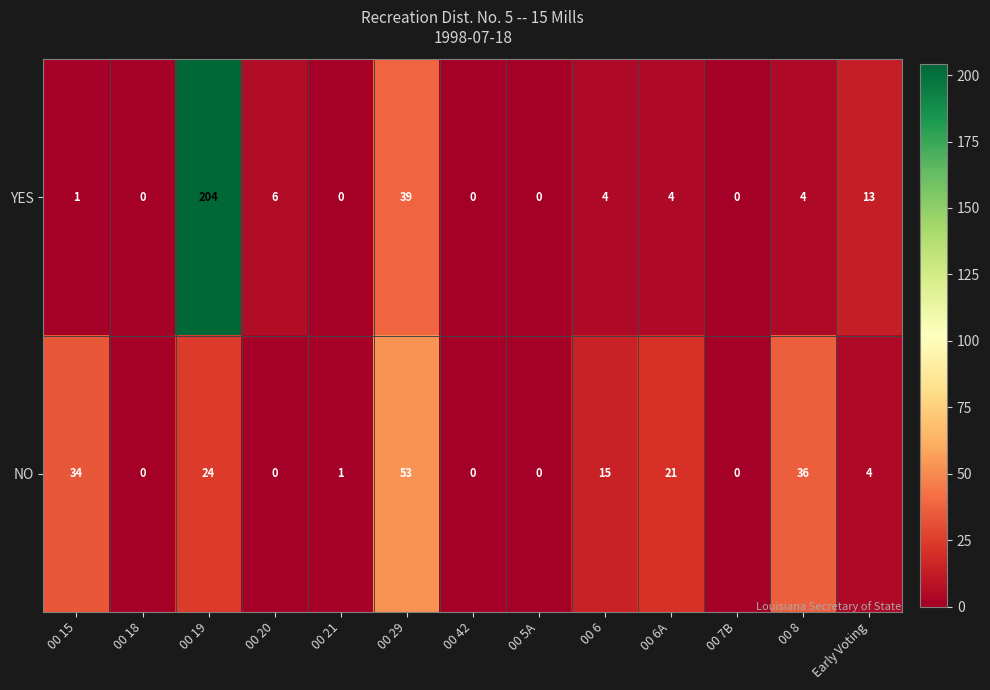

What is the difference between the maximum and minimum values in the NO series?

53